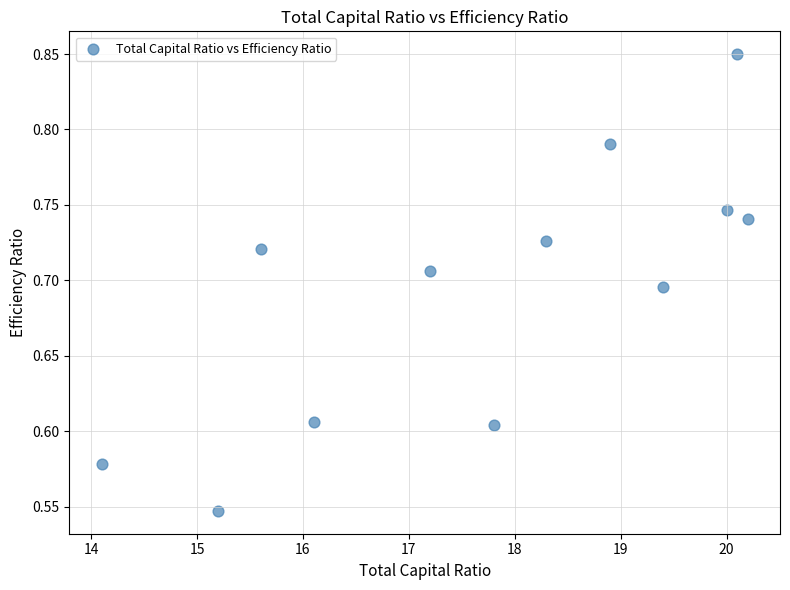

What is the average X value?

17.7